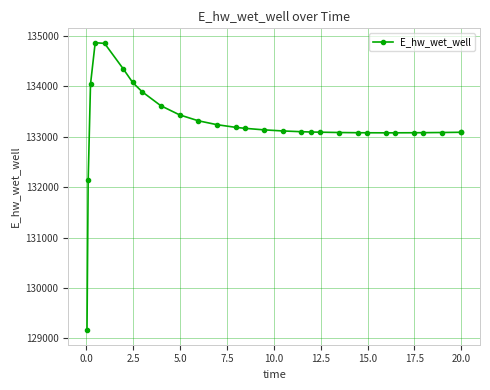

What is the difference between the maximum and minimum values?

5707.0